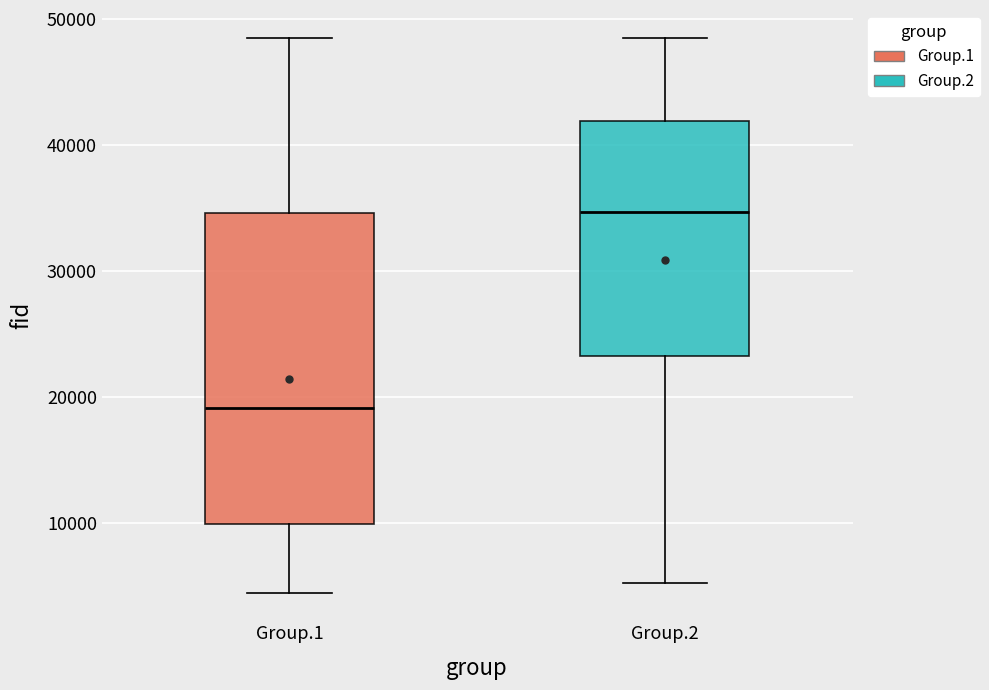

Reading left to right, transcribe this box plot: for each box, give where its median line is, the range the box spans, and where its two whiskers end, as read against the y-axis. The values are not printed on the chart, so give them approximately, as read against the axis.

Group.1: median 19000, box 10000 to 35000, whiskers 5000 to 49000
Group.2: median 35000, box 23000 to 42000, whiskers 5000 to 48000